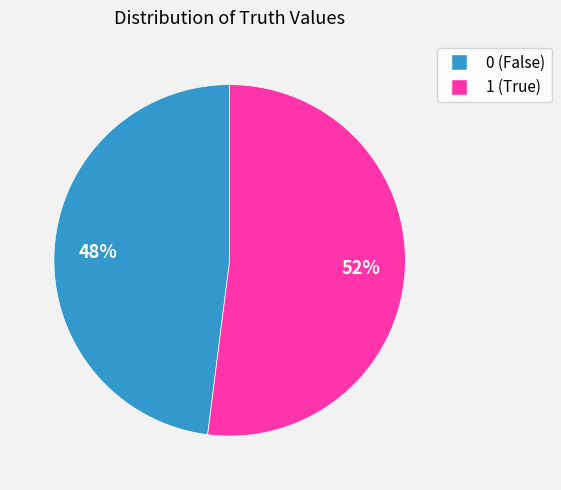

What percentage is the 0 slice, to the nearest percent?

48%